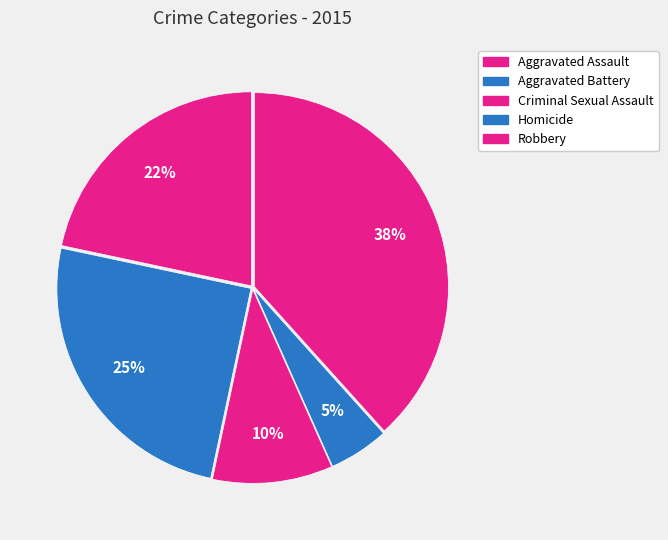

How many slices are in this pie chart?

5